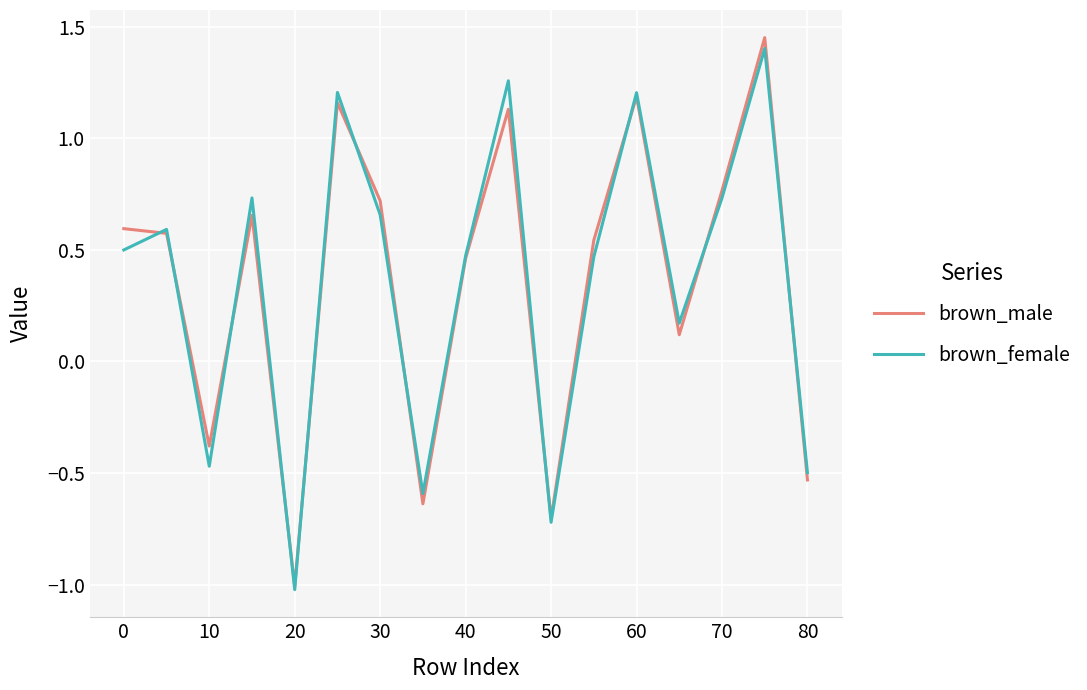

How many values in brown_female are above zero?

12